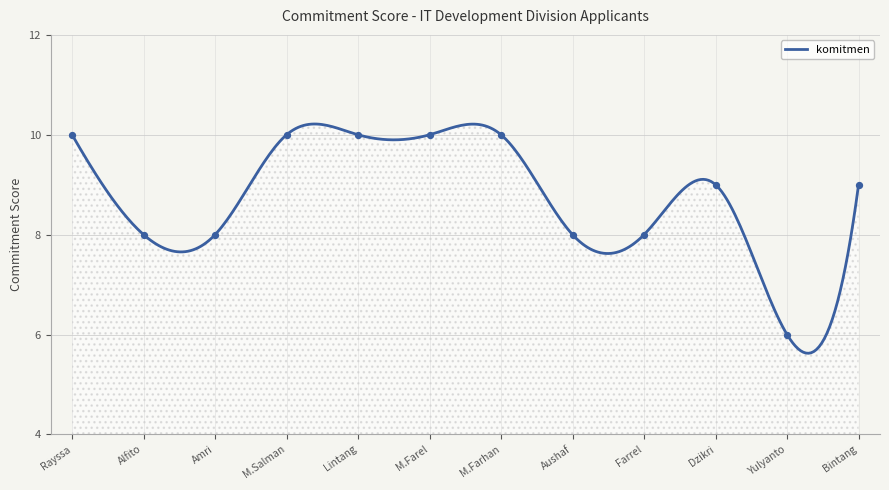

What is the lowest value of the komitmen series?

5.6